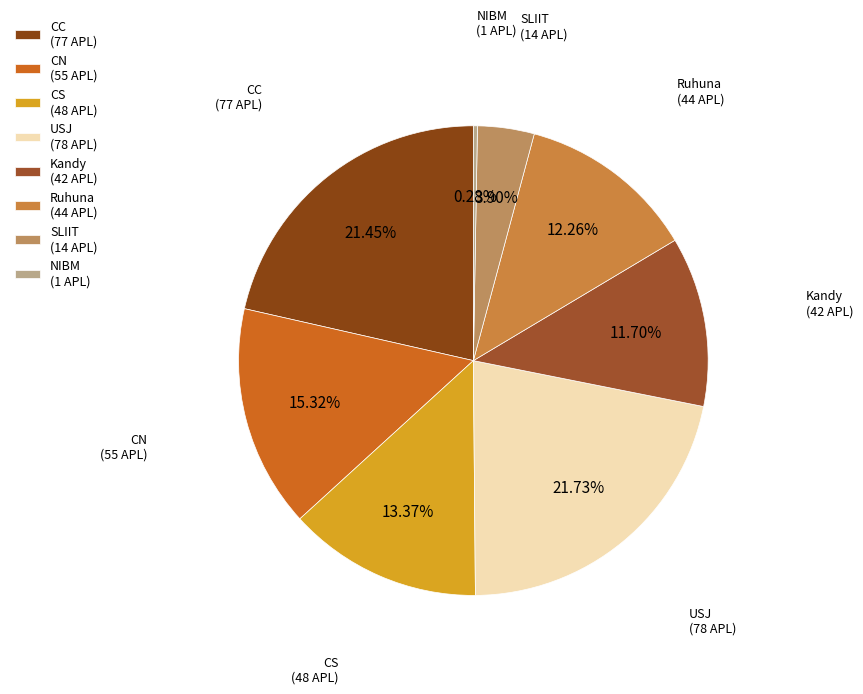

Which category has the smallest portion of the pie?

NIBM